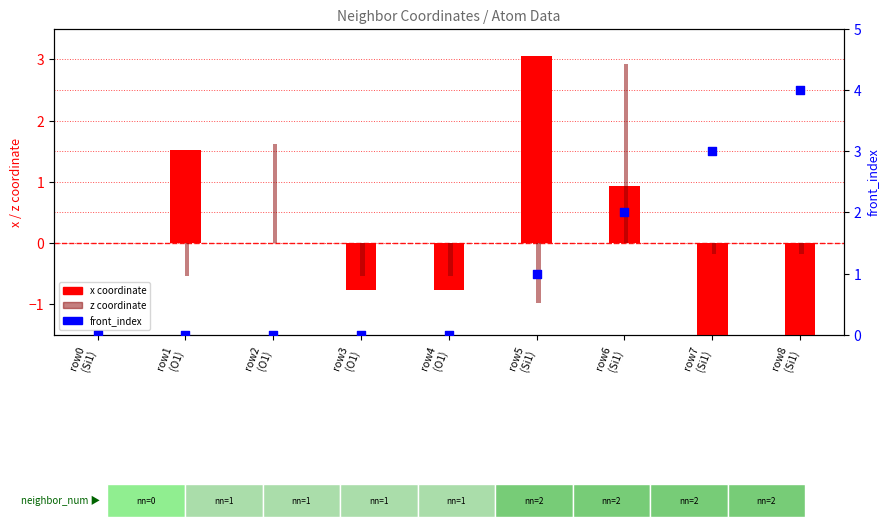

Is the value of x coordinate at row3
(O1) greater than the value of front_index at row7
(Si1)?

No